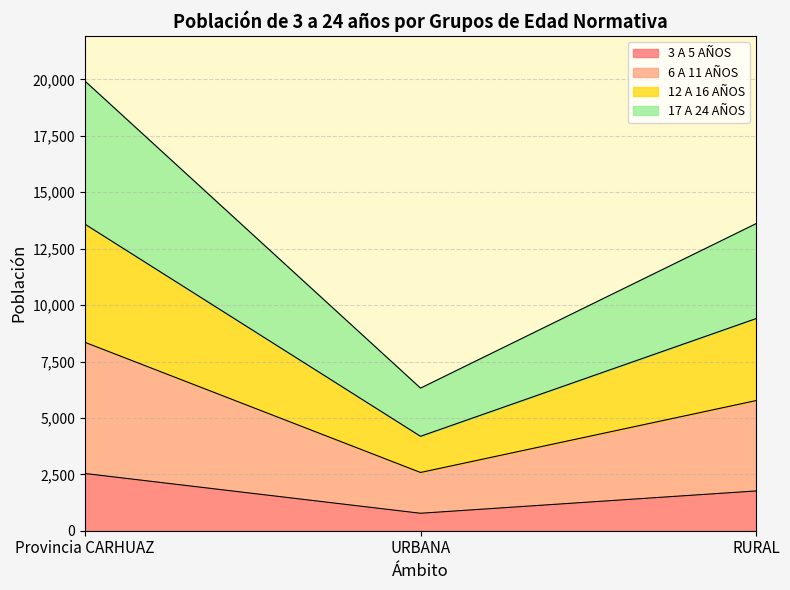

What is the minimum value for 3 A 5 AÑOS?

774